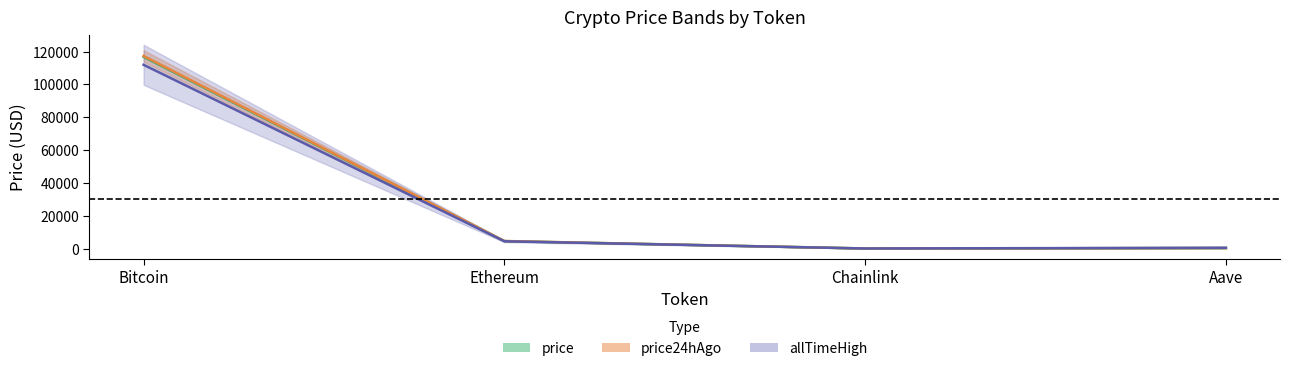

True or false: price24hAgo (mid) has more than 2 interior local peaks.

False